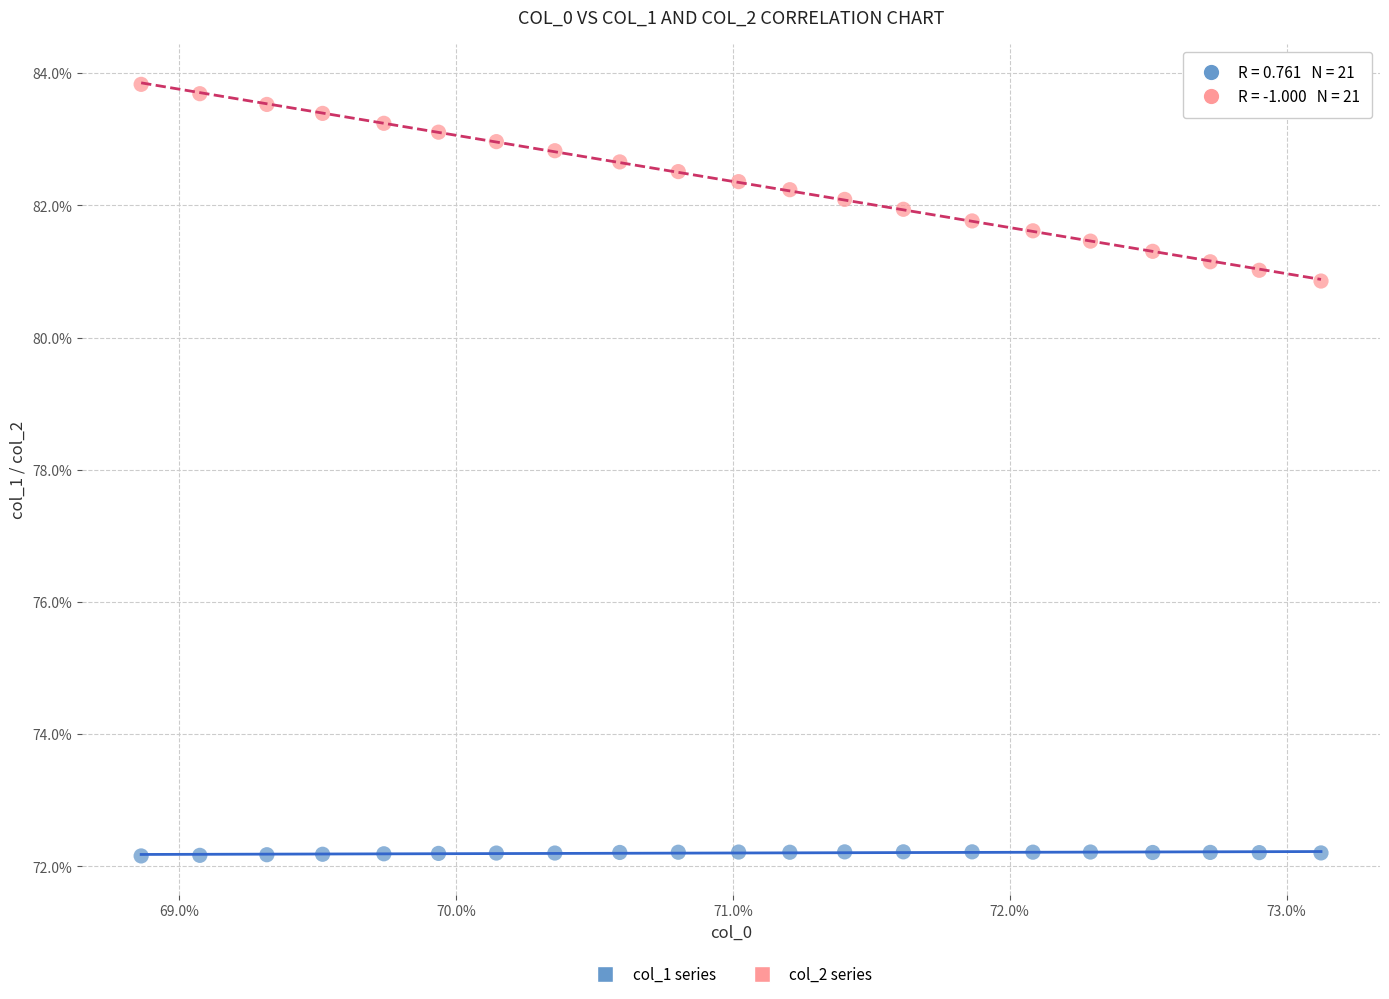

Which series has the largest Y range (max minus min)?

col_2 series